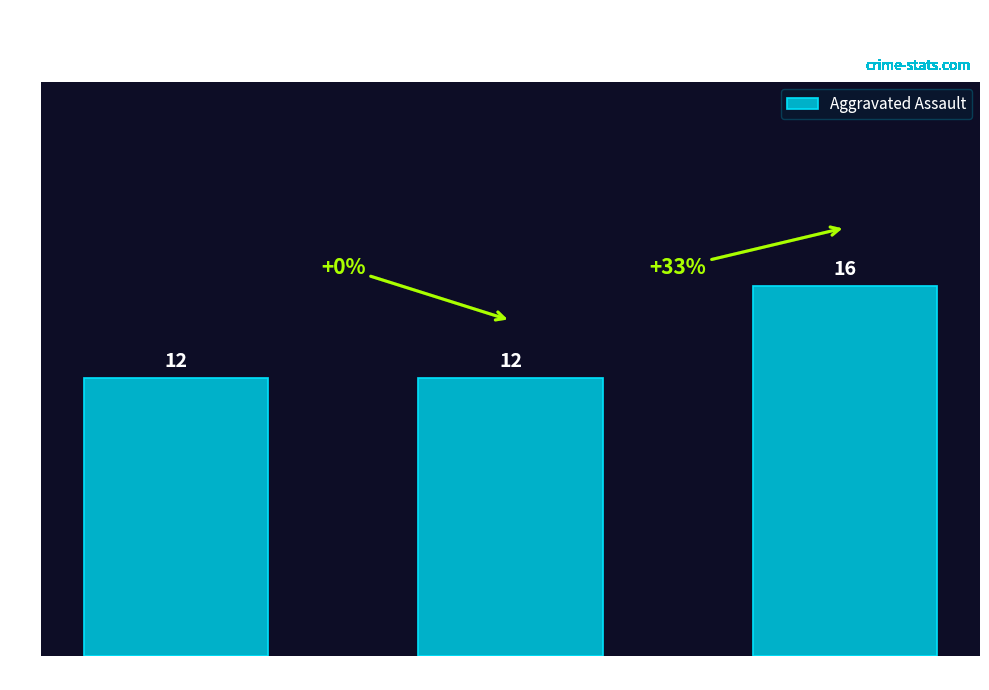

How many bars are there in total?

3